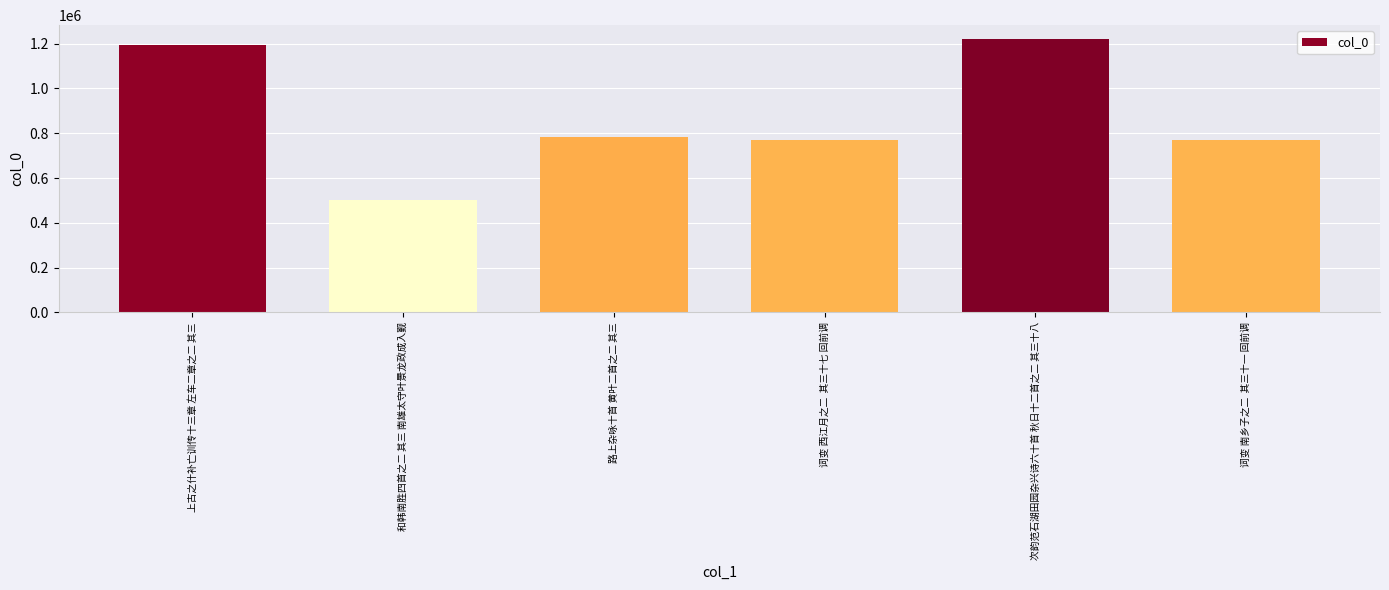

Does the chart contain stacked bars?

No